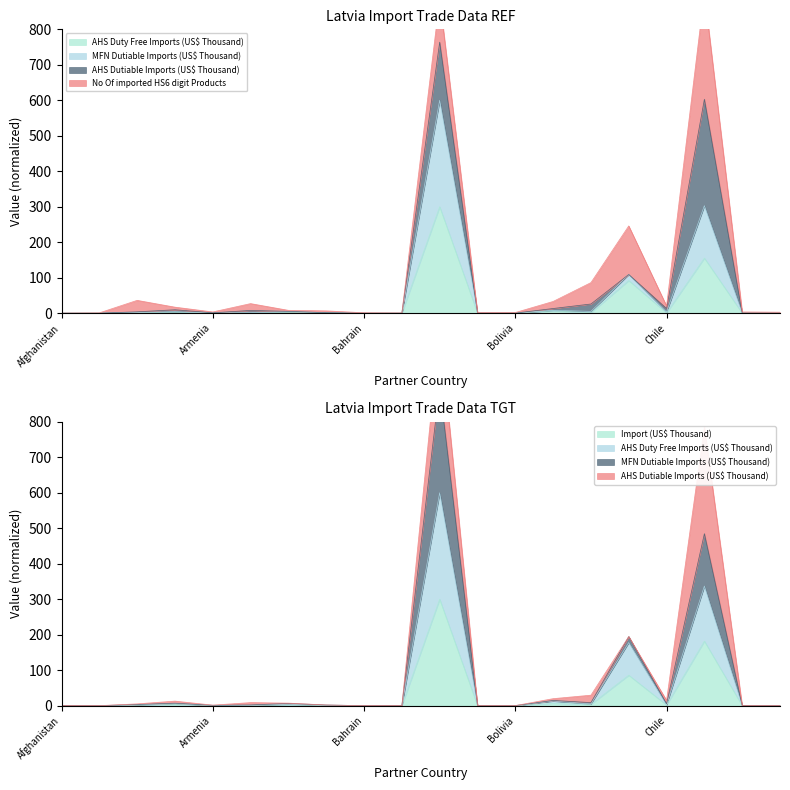

How many interior local peaks does the AHS Duty Free Imports (US$ Thousand) series have?

6